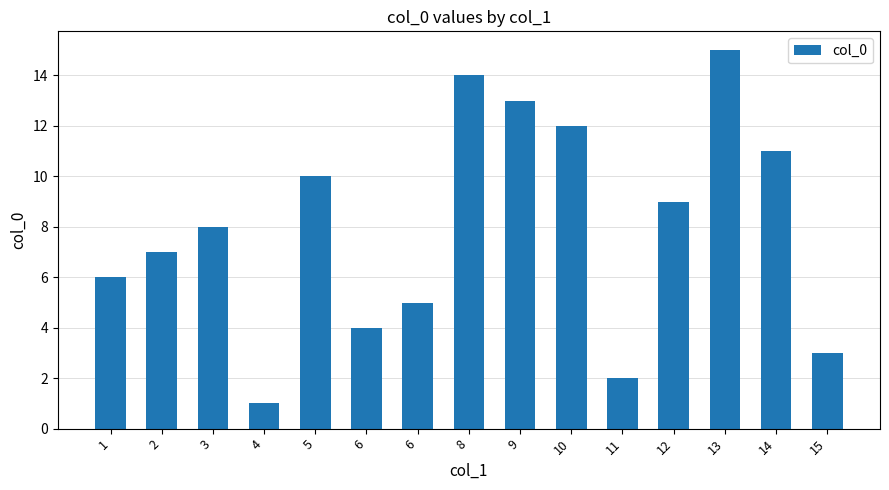

What is the approximate value at 10, to the nearest 10?

10